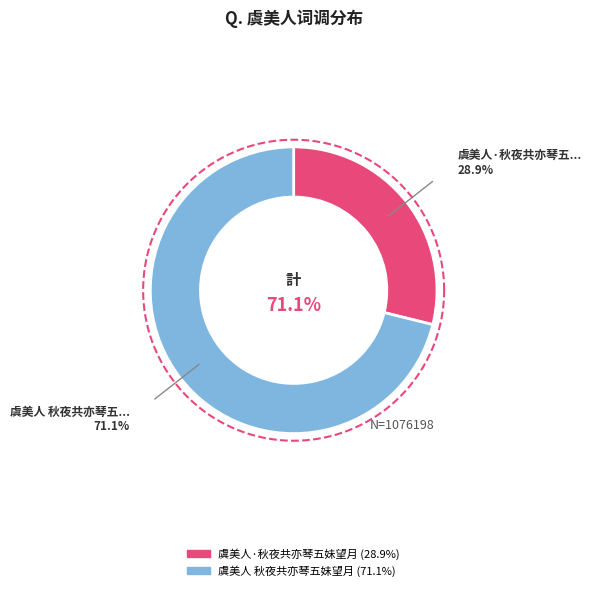

Is there a majority slice in this chart?

Yes